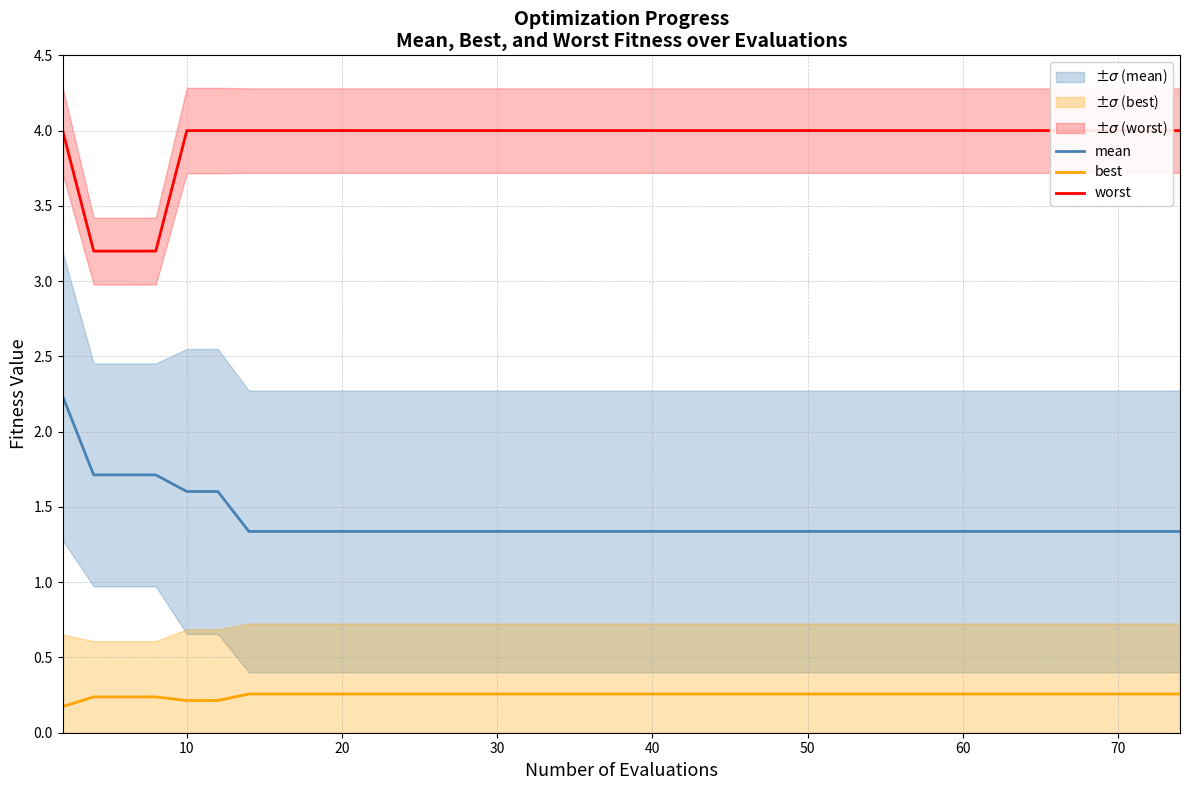

Which series has the widest spread of values?

mean